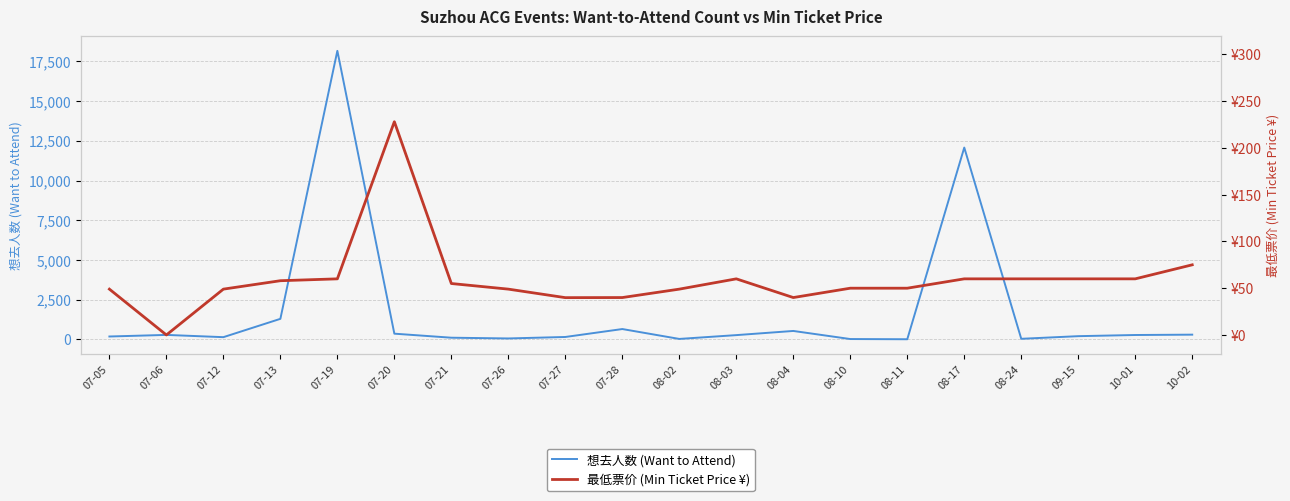

Reading right to left, what are all the values shown in this chart?

想去人数 (Want to Attend): 302.0	280.0	207.0	41.0	12073.0	13.0	26.0	535.0	273.0	33.0	655.0	156.0	63.0	110.0	364.0	18159.0	1297.0	144.0	286.0	186.0
最低票价 (Min Ticket Price ¥): 75.0	60.0	60.0	60.0	60.0	50.0	50.0	40.0	60.0	49.0	40.0	39.9	49.0	55.0	228.0	60.0	58.0	49.0	0.0	49.0